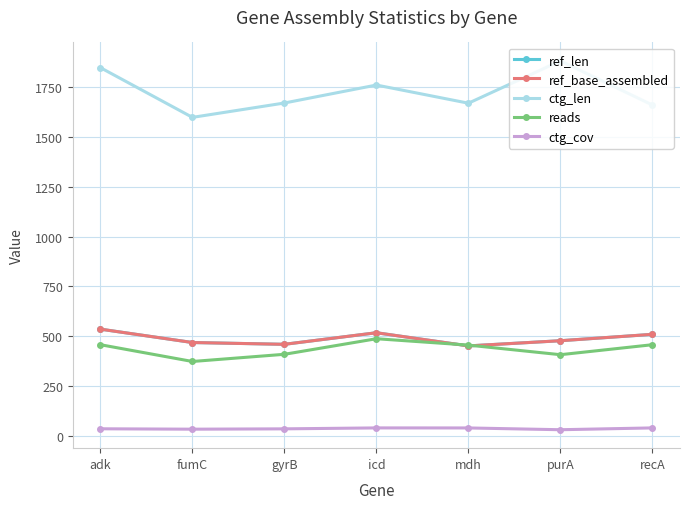

Is this an area chart (filled region under the line)?

No